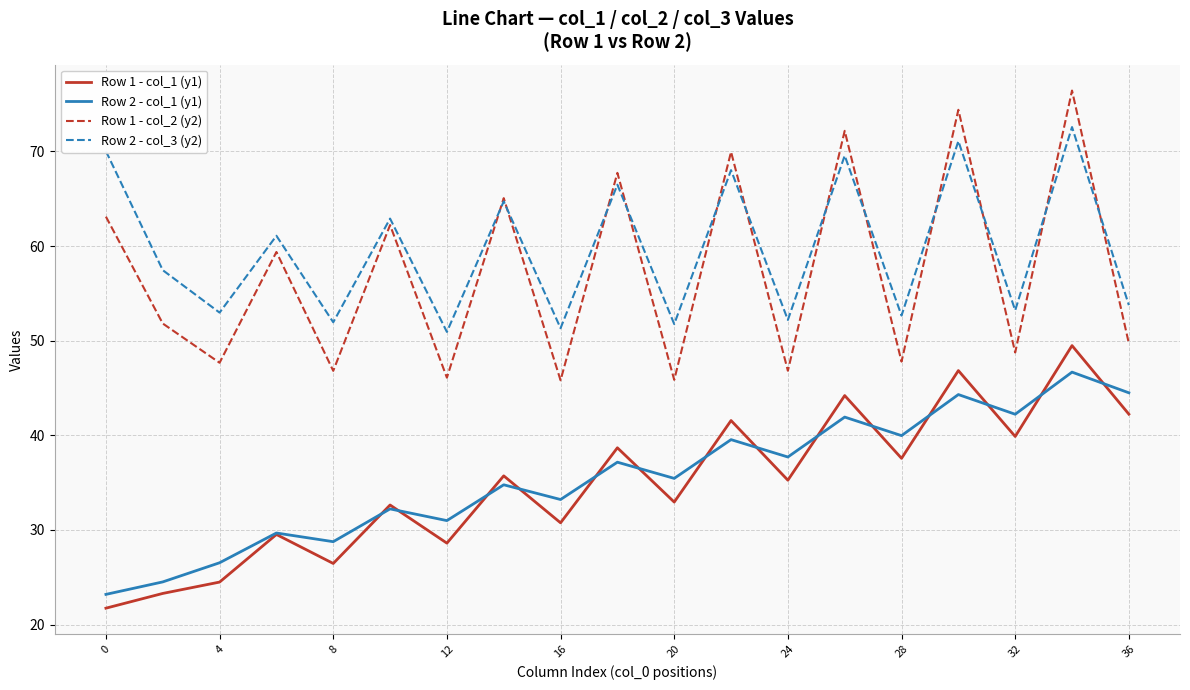

Which series has the largest range (max minus min)?

Row 1 - col_2 (y2)